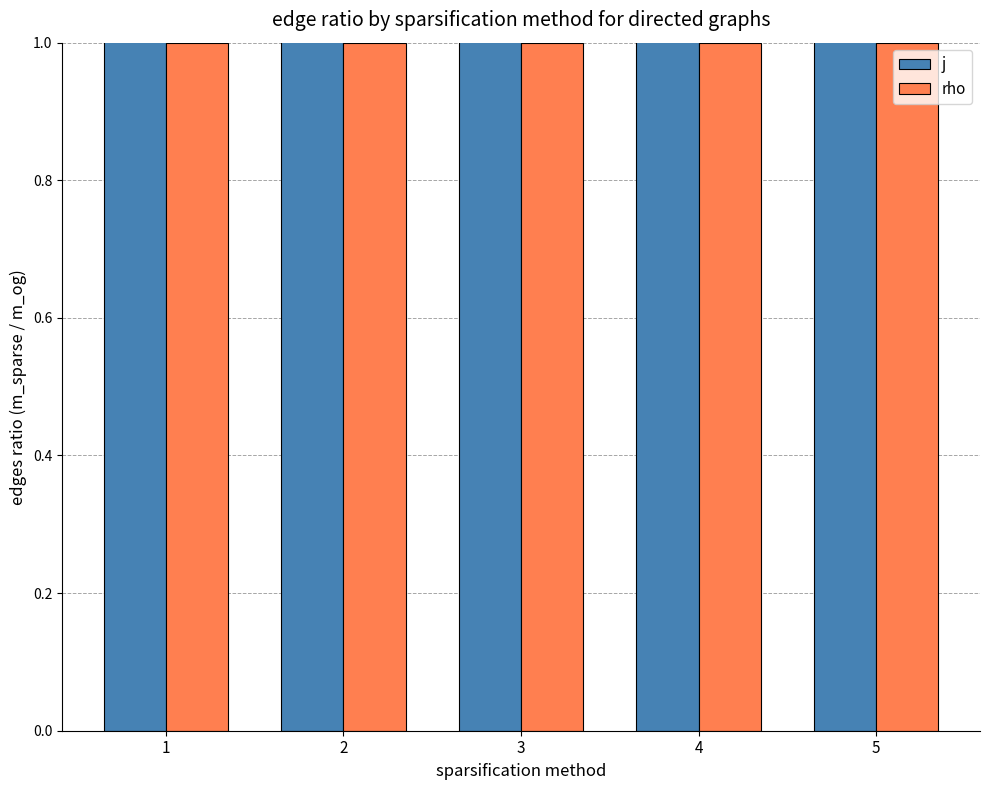

Which series has the largest total across all categories?

j